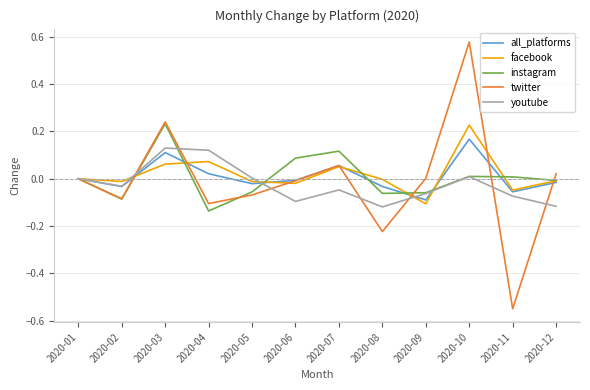

Between 2020-04 and 2020-08, which series saw the biggest shift?

youtube